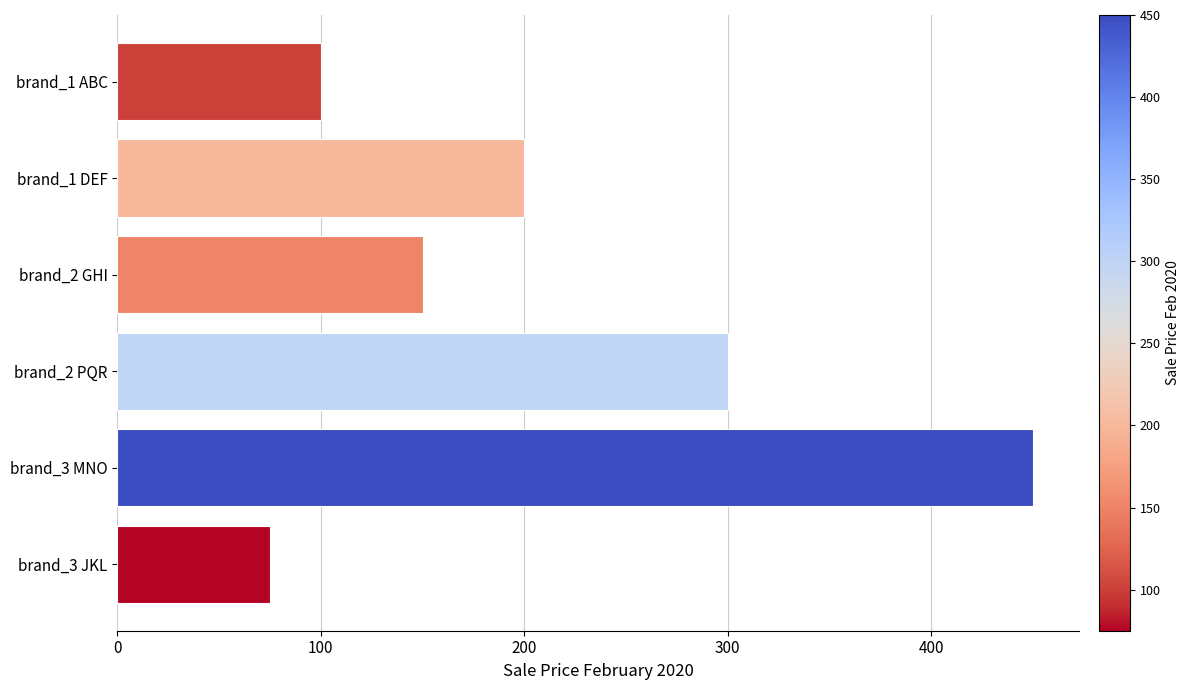

List the labels in order of value, smallest first.

brand_3 JKL, brand_1 ABC, brand_2 GHI, brand_1 DEF, brand_2 PQR, brand_3 MNO